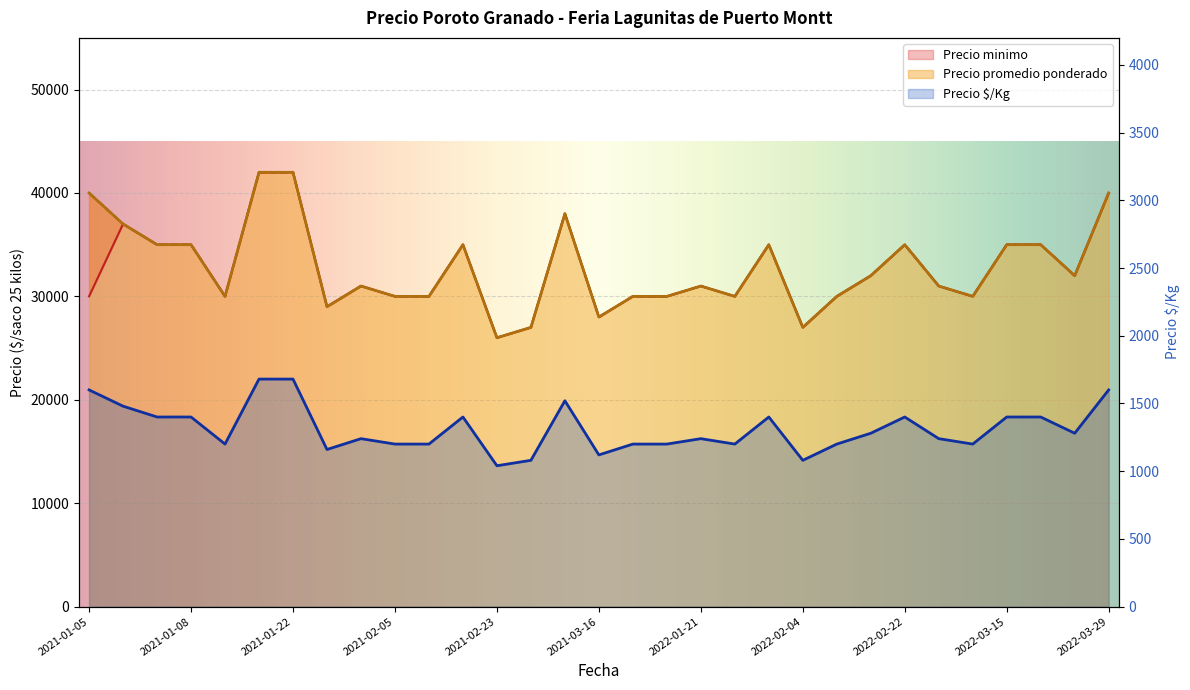

How many distinct data groups are displayed?

3